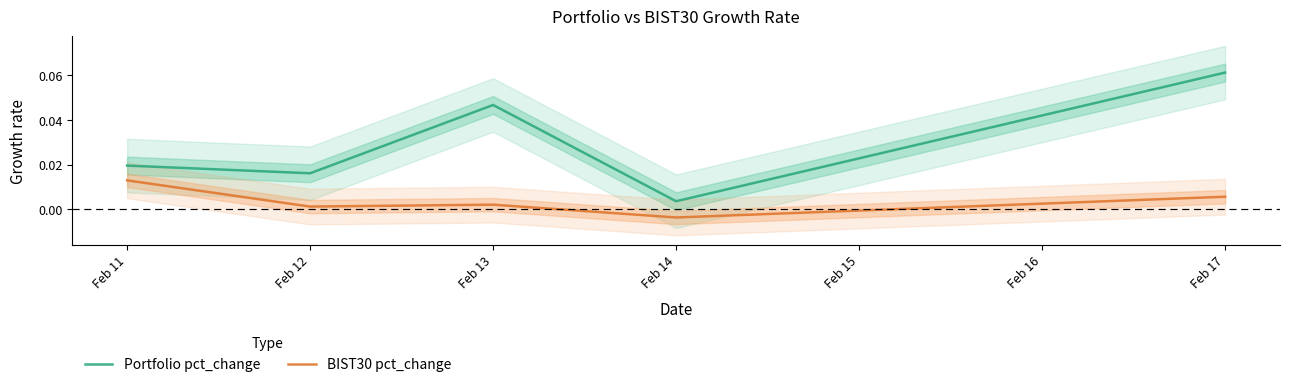

What is the difference between the maximum and minimum values in the Portfolio pct_change series?

0.1